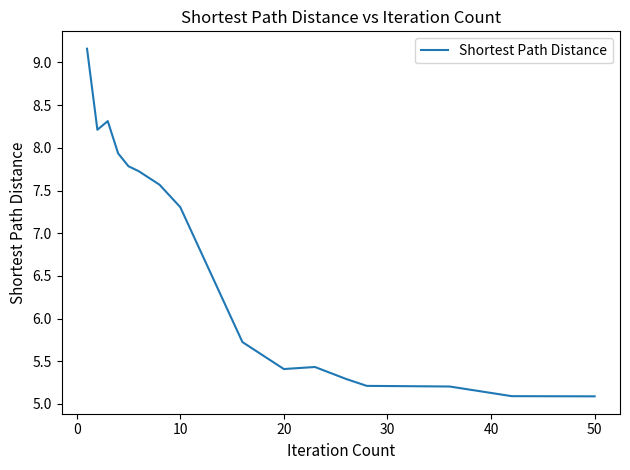

How many values exceed 7?

8